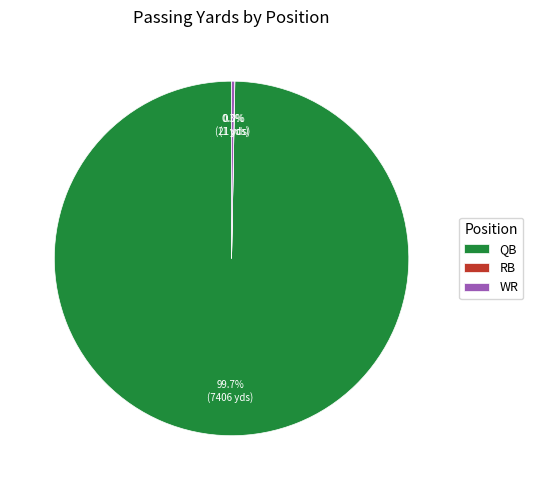

Between WR and QB, which is larger?

QB